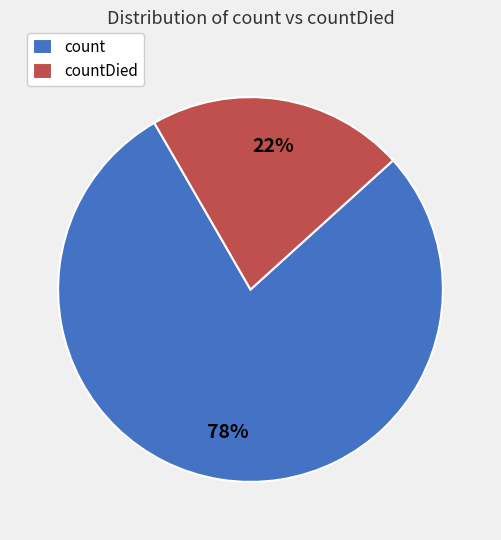

Which has a higher value, countDied or count?

count